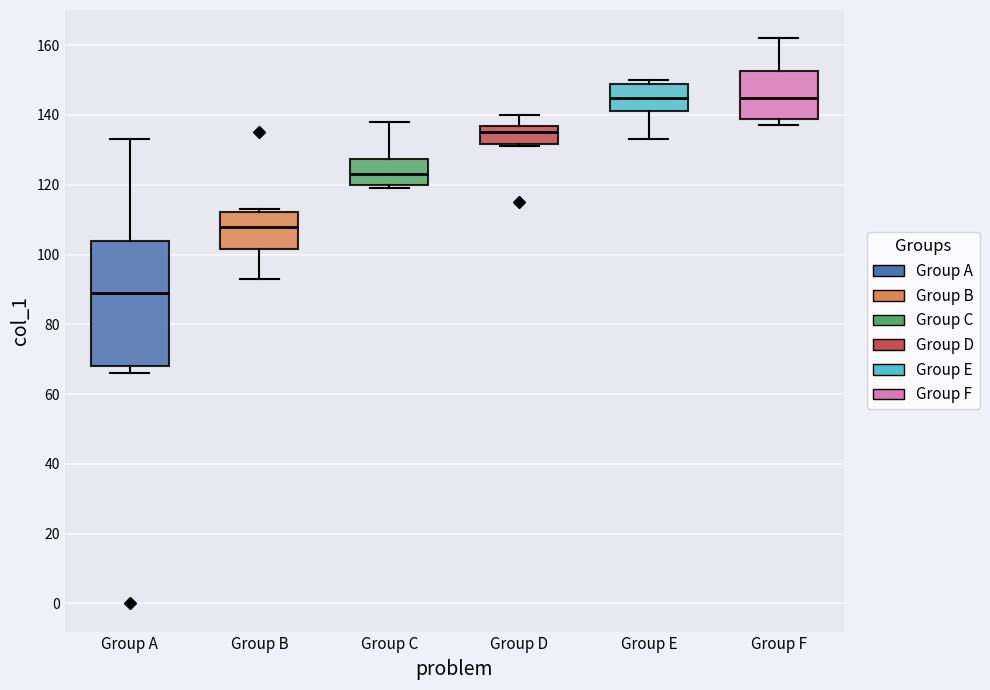

Which box is the tallest, from its lower edge to its upper edge?

Group A